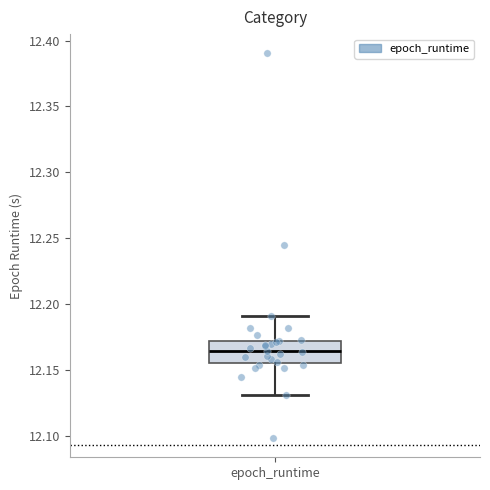

Where does the upper whisker of the box for epoch_runtime end on the y-axis? The values are not printed on the chart, so give them approximately, as read against the axis.

12.190